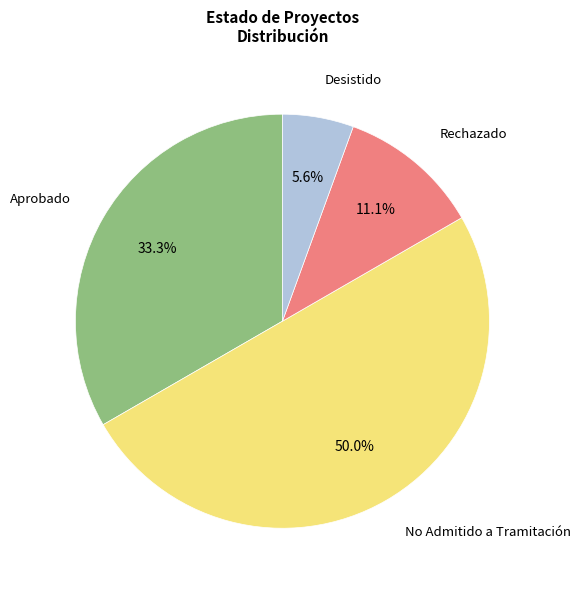

Which slice is the largest?

No Admitido a Tramitación